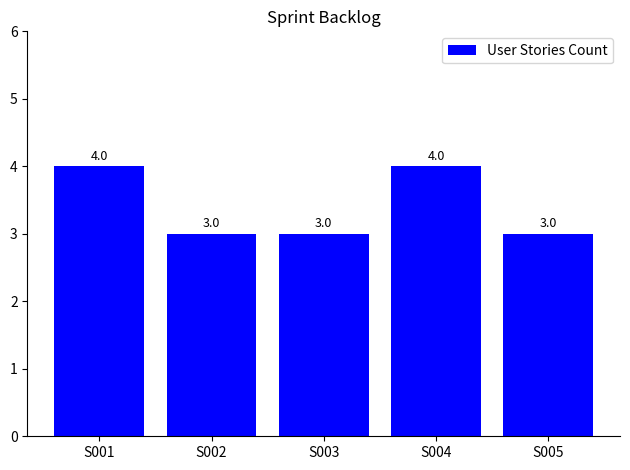

Read the value at S005.

3